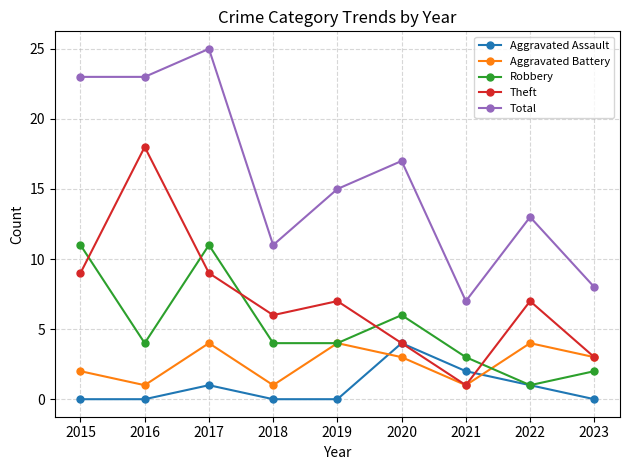

What is the value of the Robbery point at the 6th from the left?

6